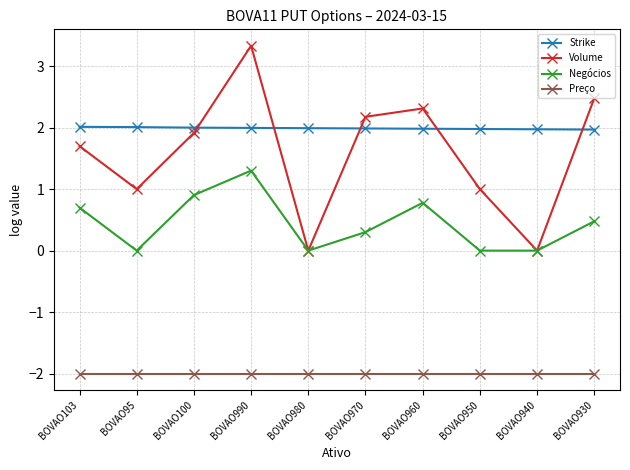

The Strike series shows 2.0 at BOVAO95. True or false?

True